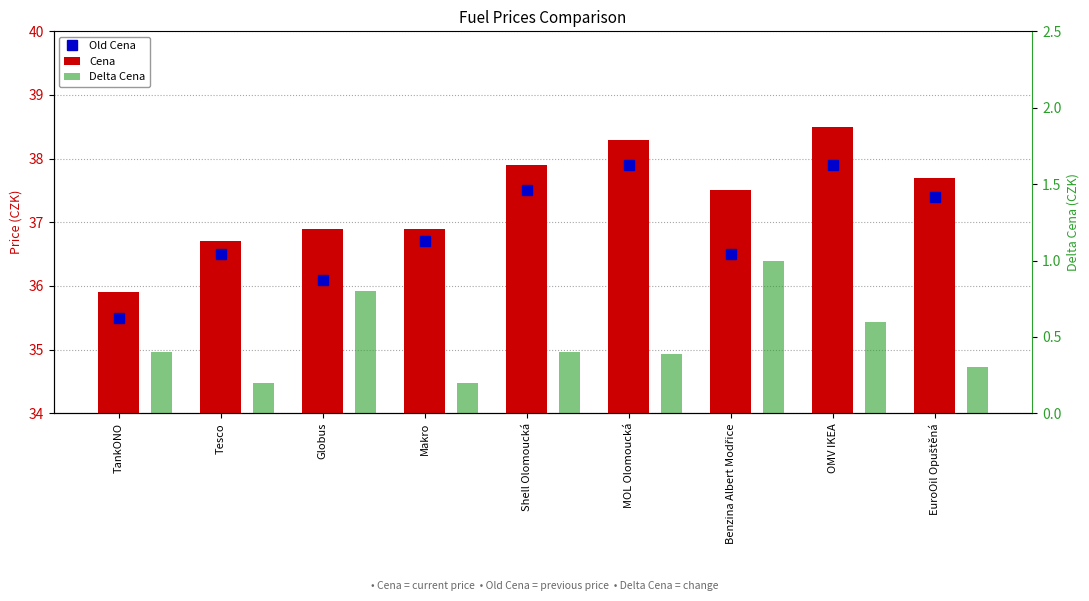

Reading left to right, transcribe all the data shown in this chart.

Old Cena: TankONO=35.5	Tesco=36.5	Globus=36.1	Makro=36.7	Shell Olomoucká=37.5	MOL Olomoucká=37.9	Benzina Albert Modřice=36.5	OMV IKEA=37.9	EuroOil Opuštěná=37.4
Cena: TankONO=35.9	Tesco=36.7	Globus=36.9	Makro=36.9	Shell Olomoucká=37.9	MOL Olomoucká=38.3	Benzina Albert Modřice=37.5	OMV IKEA=38.5	EuroOil Opuštěná=37.7
Delta Cena: TankONO=0.4	Tesco=0.2	Globus=0.8	Makro=0.2	Shell Olomoucká=0.4	MOL Olomoucká=0.4	Benzina Albert Modřice=1.0	OMV IKEA=0.6	EuroOil Opuštěná=0.3